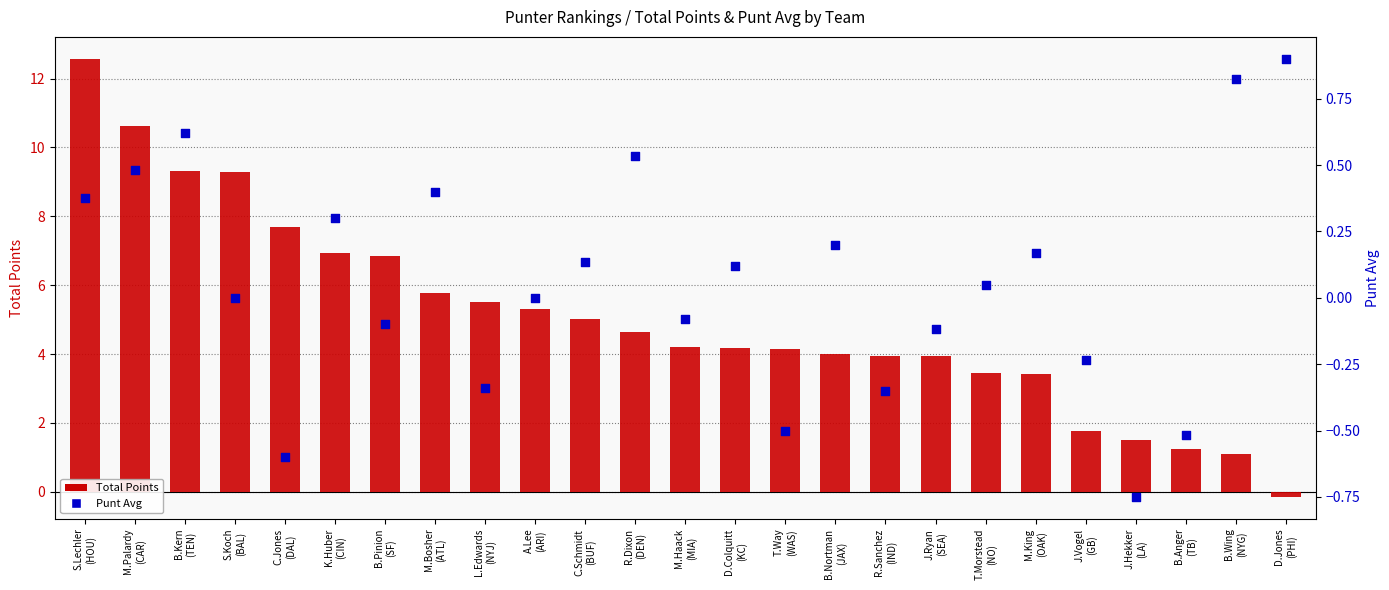

Is the value of Total Points at D.Jones
(PHI) greater than the value of Punt Avg at T.Morstead
(NO)?

No